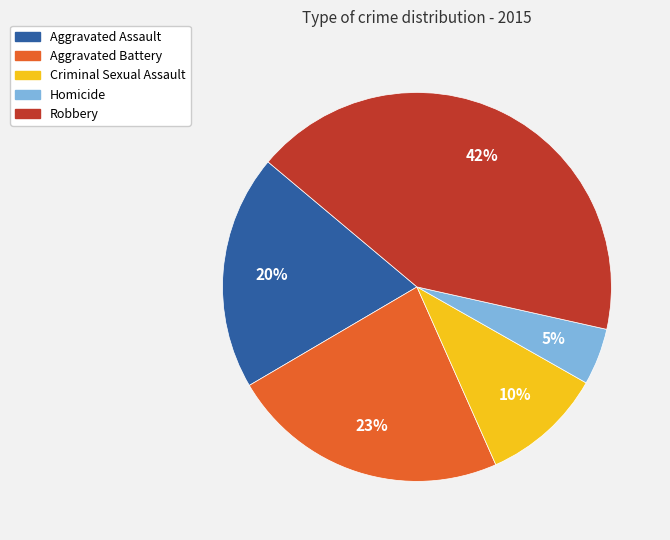

Combined, do Aggravated Assault and Aggravated Battery account for over 50%?

No